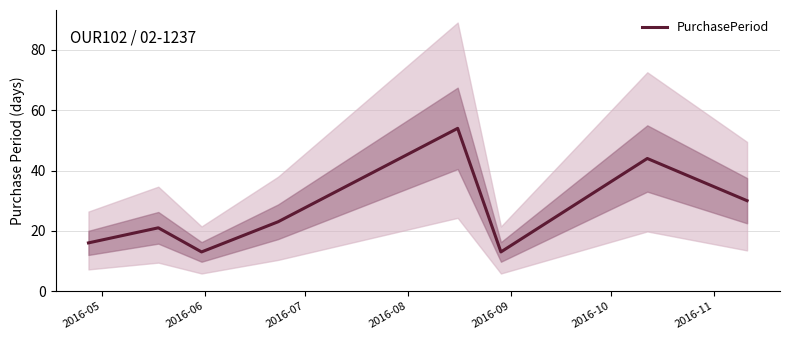

What is the lowest value of the PurchasePeriod series?

13